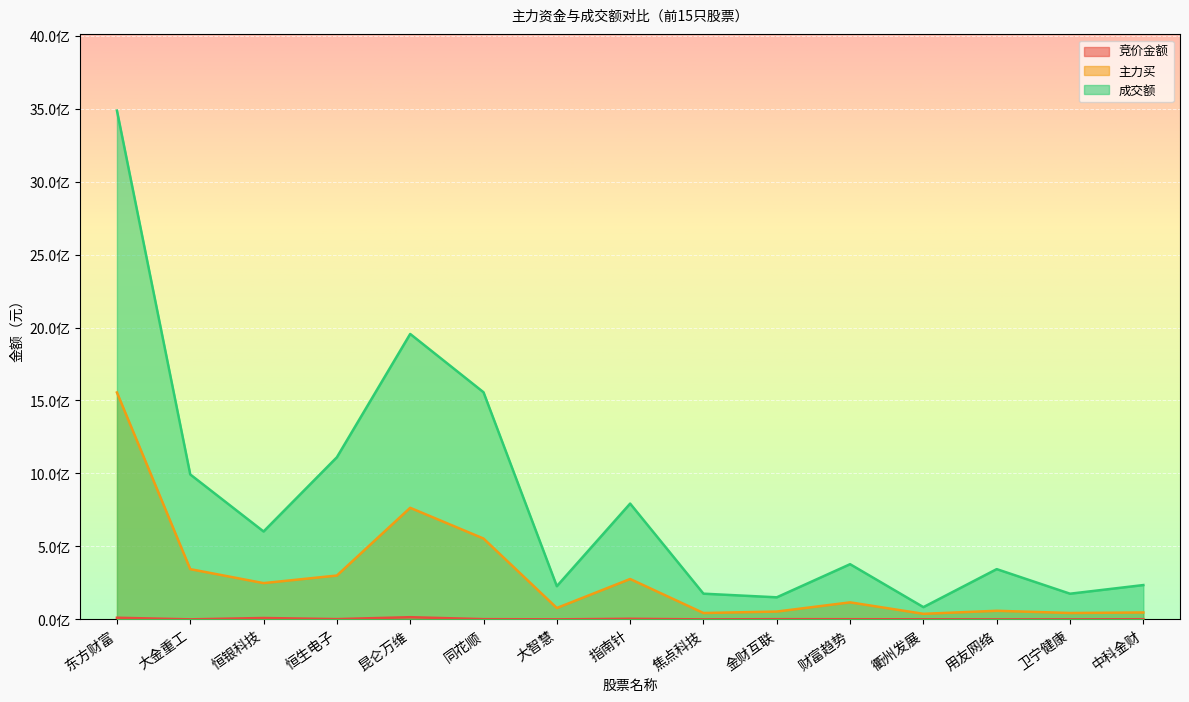

List the series in order of their overall mean, lowest first.

竞价金额, 主力买, 成交额